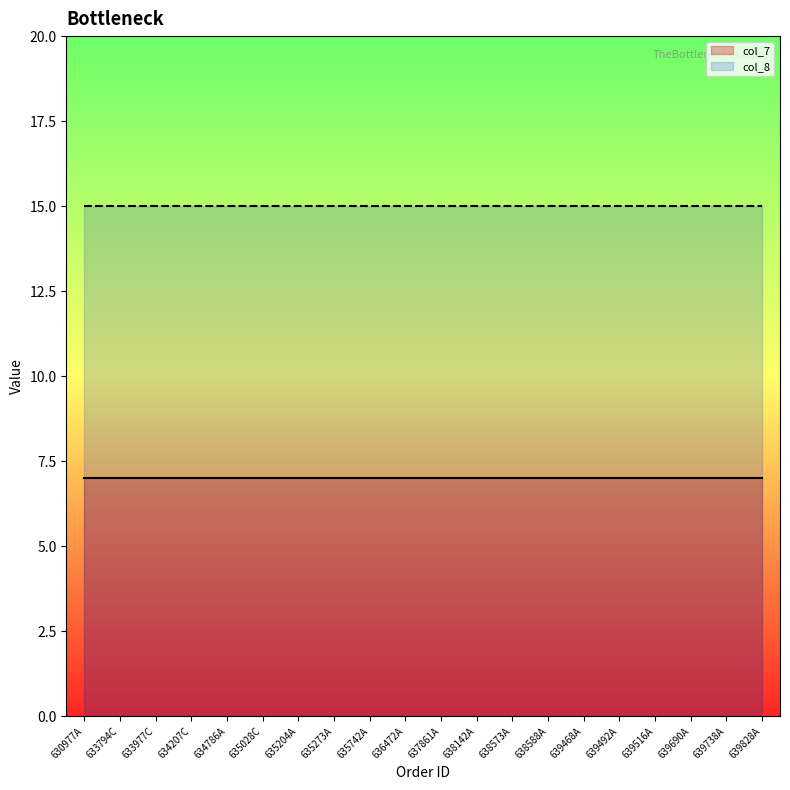

True or false: col_7 and col_8 intersect in this chart.

False